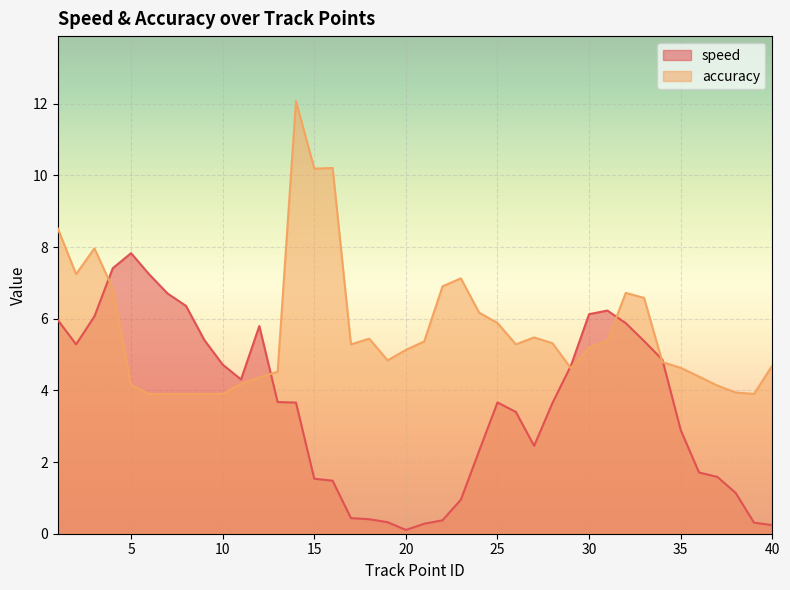

What is the difference between the highest and lowest values at 21?

5.1